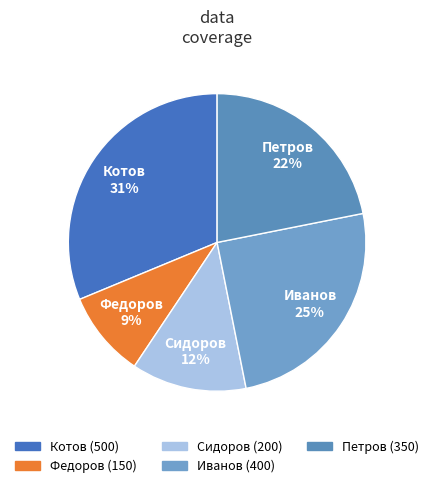

How many segments does this pie chart have?

5